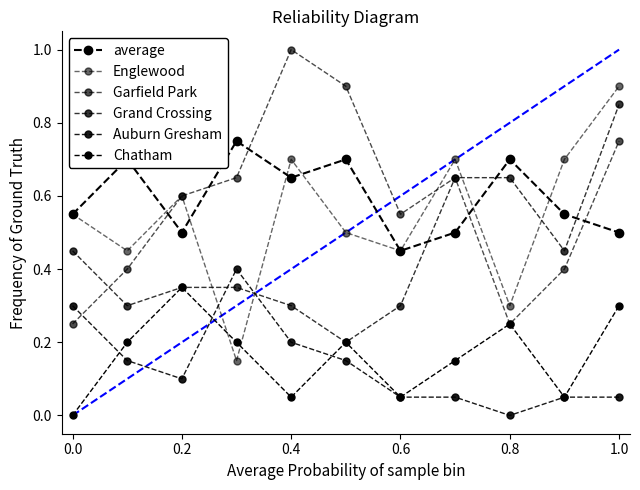

True or false: Chatham and average intersect in this chart.

False